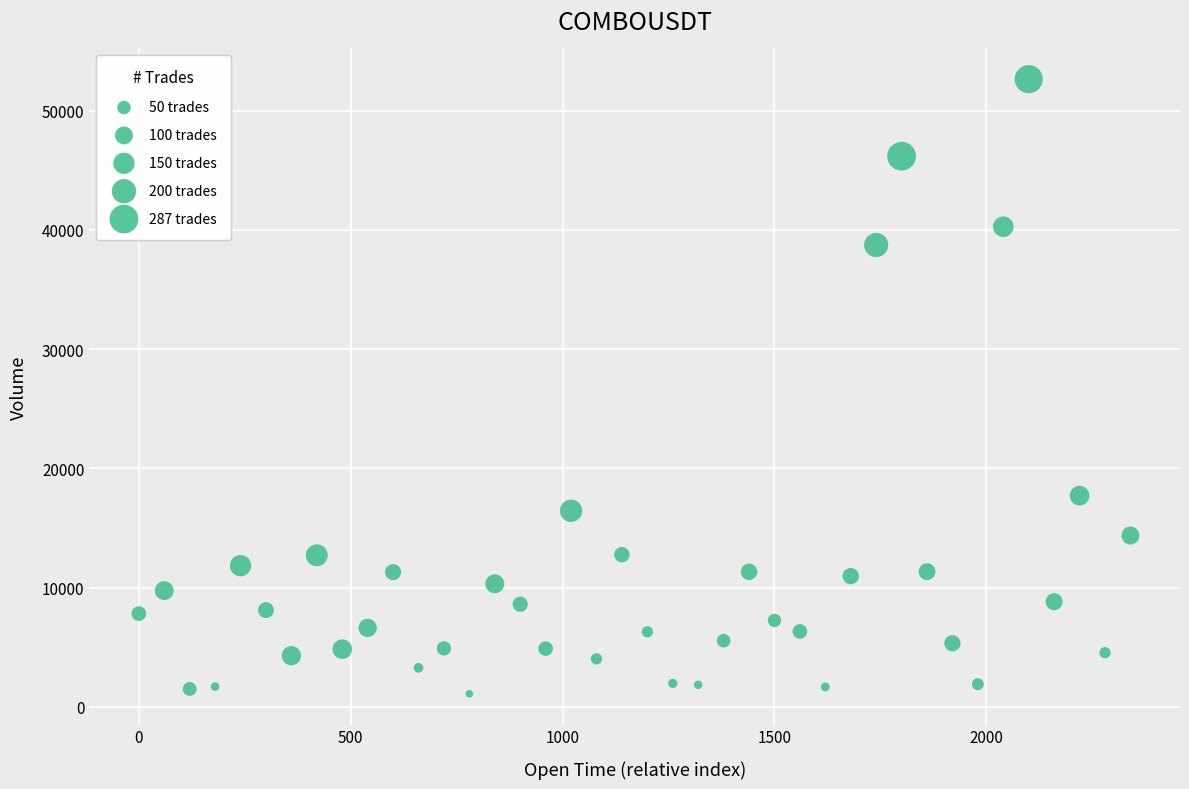

What is the range of X values (max minus min)?

2340.0